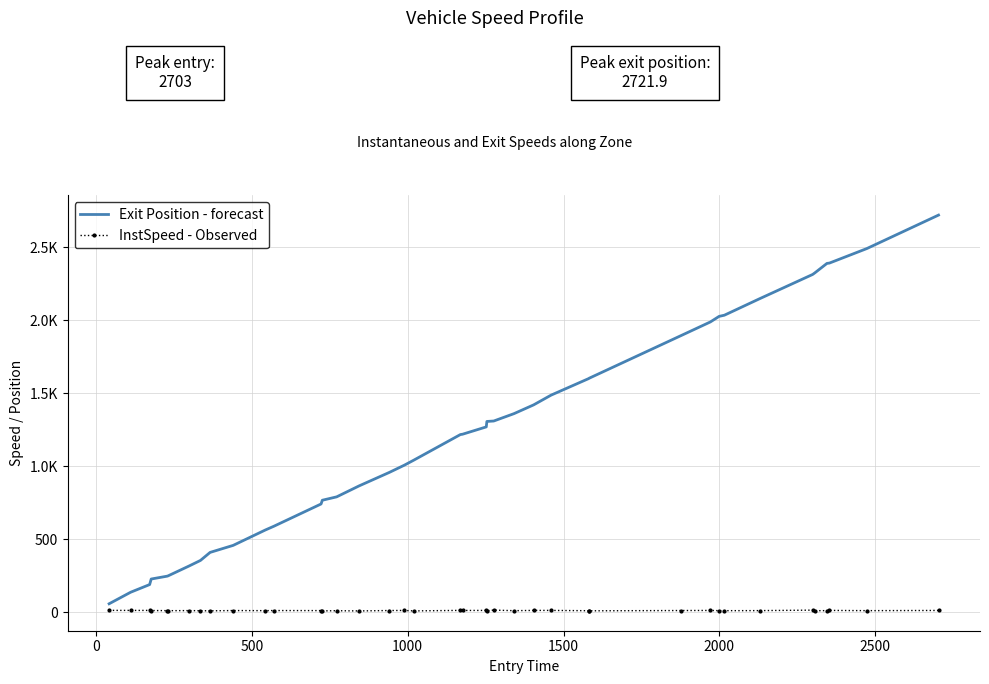

Which series has the largest total across all categories?

Exit Position - forecast